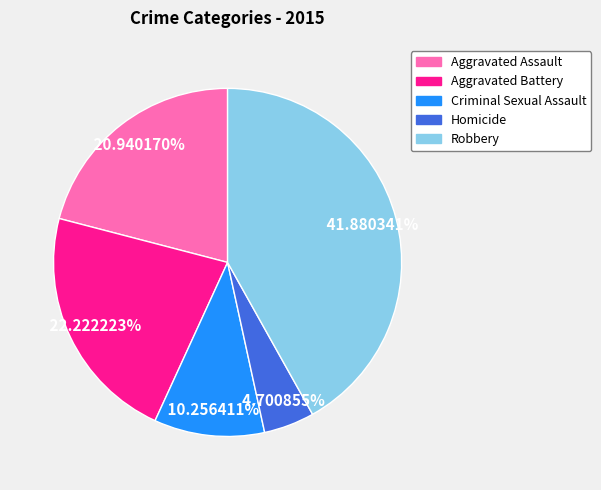

How many slices are in this pie chart?

5